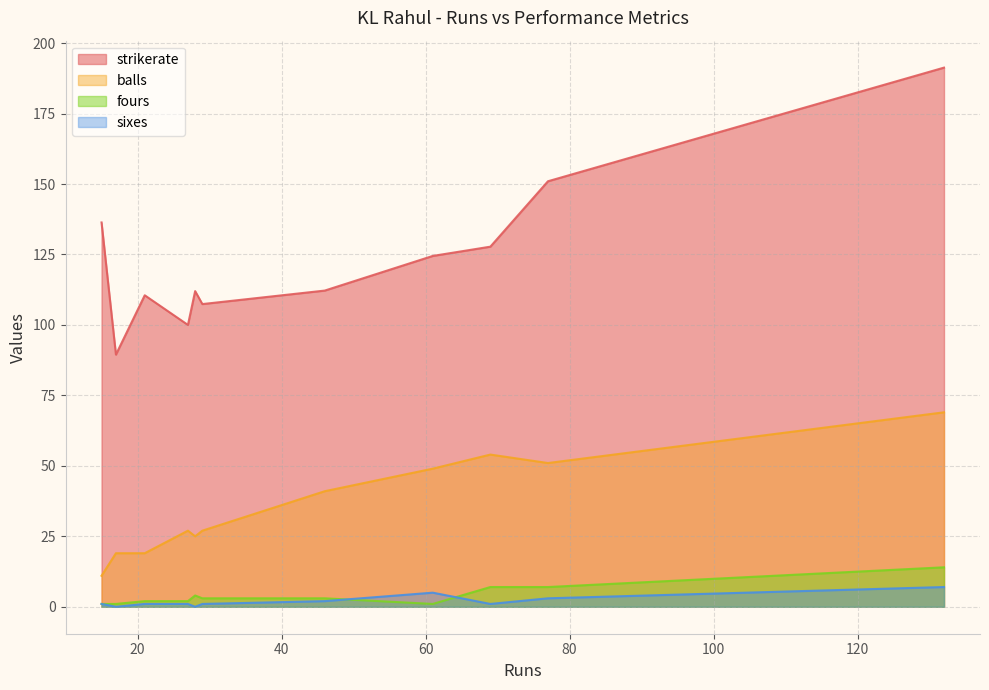

Which series has the largest range (max minus min)?

strikerate